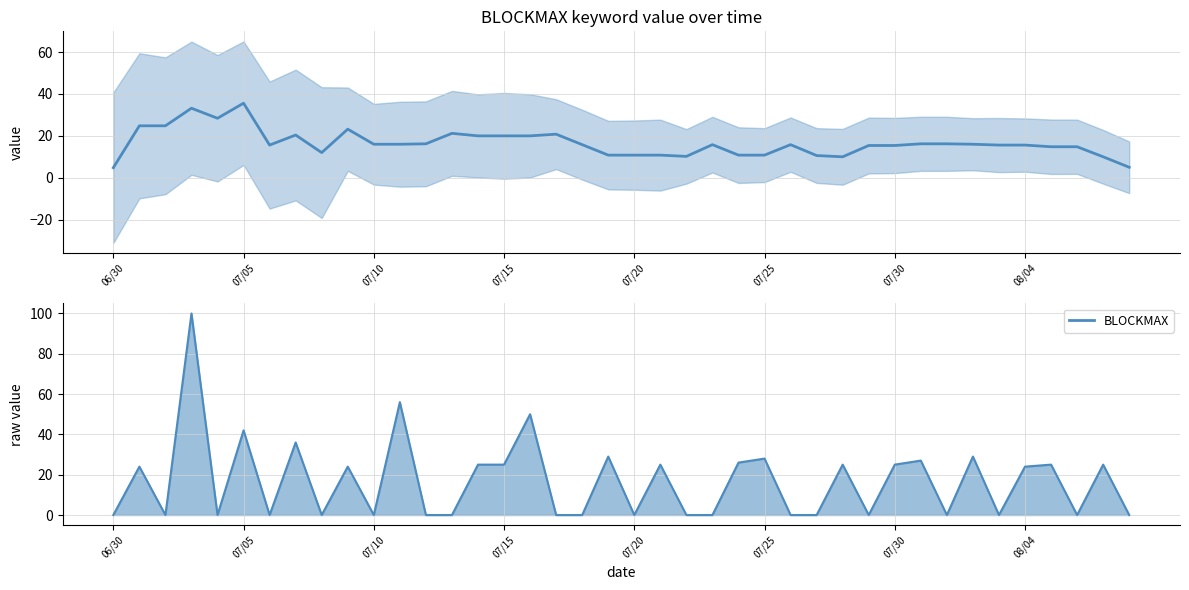

At which category does the chart reach its minimum across all series?

06/30